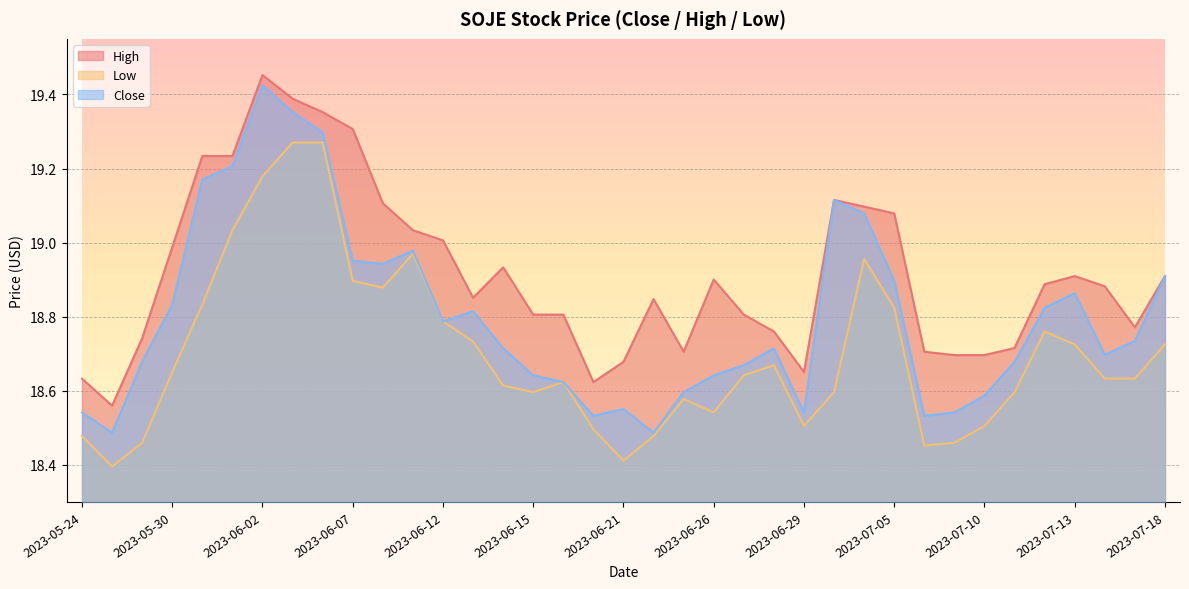

True or false: Close has more than 0 interior local peaks.

True